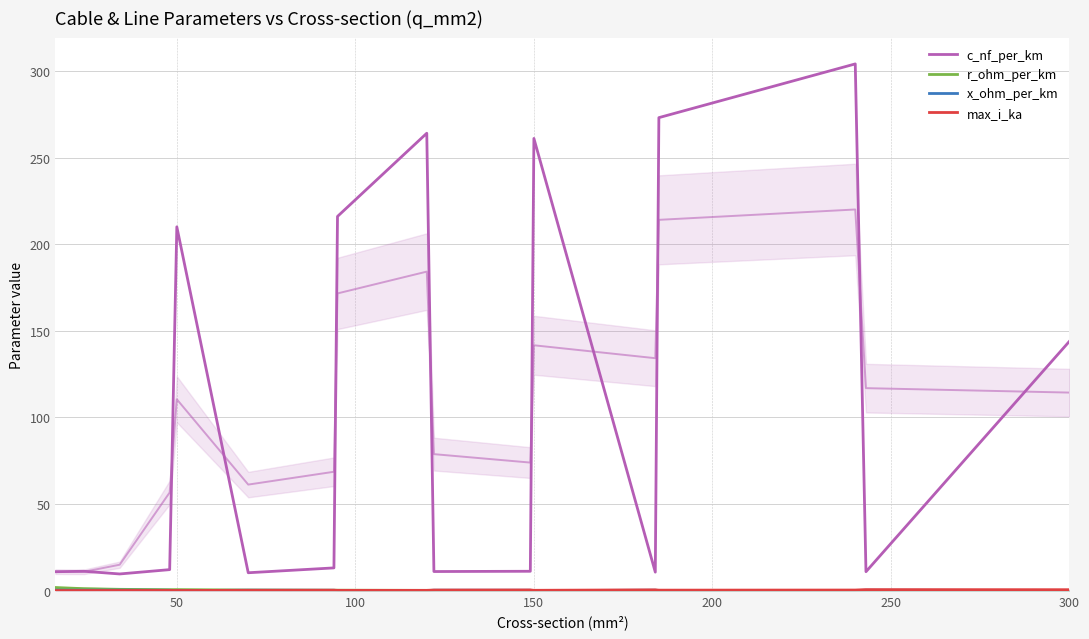

What is the smallest value displayed?

0.1